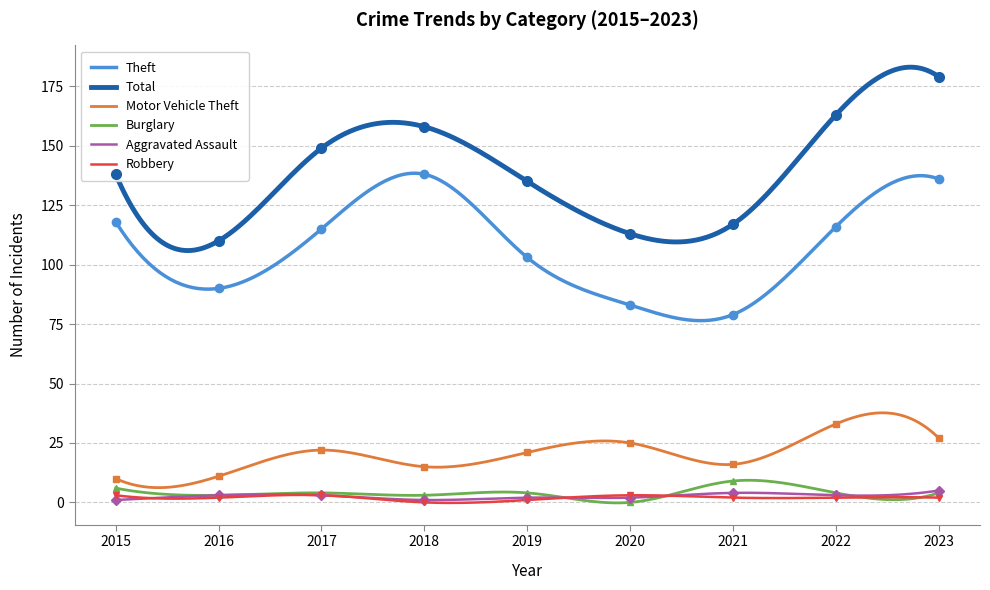

At which label does Robbery reach its peak?

2015